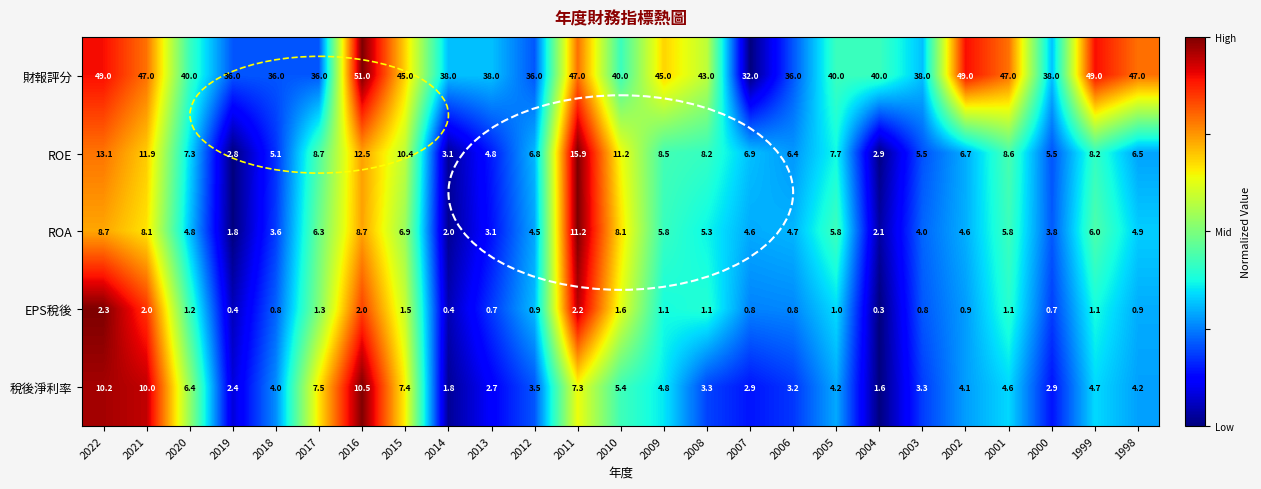

What is the difference between the maximum and minimum values in the 稅後淨利率 series?

8.9